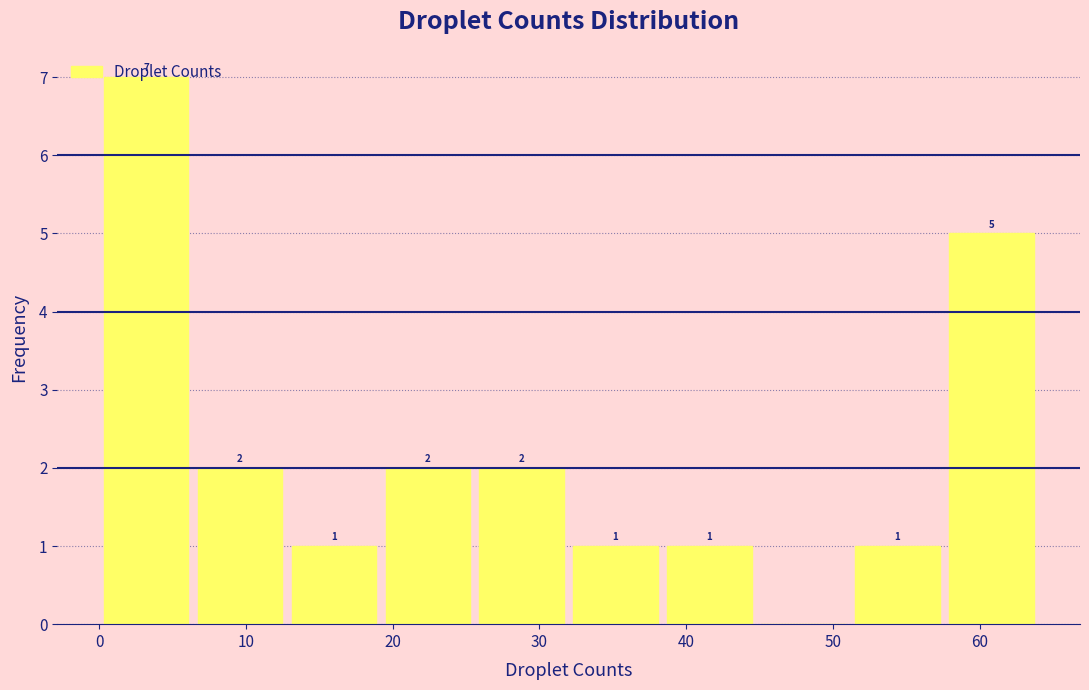

Which range on the x-axis has the tallest bar?

0.0 to 6.4